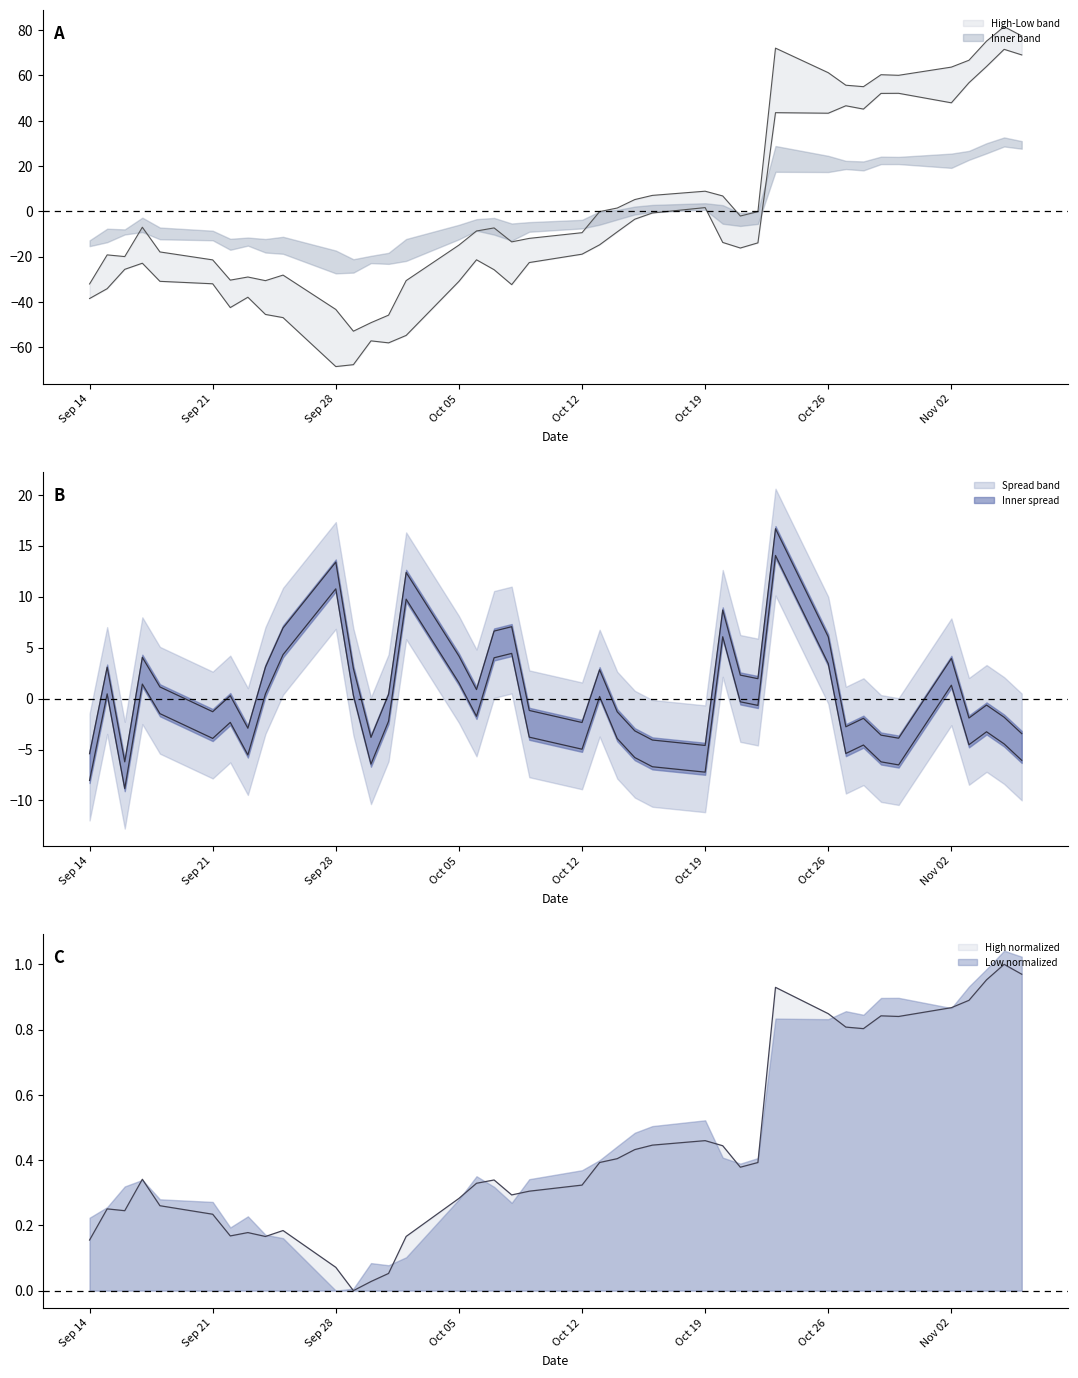

The Low normalized series shows 1.2 at Oct 26. True or false?

False